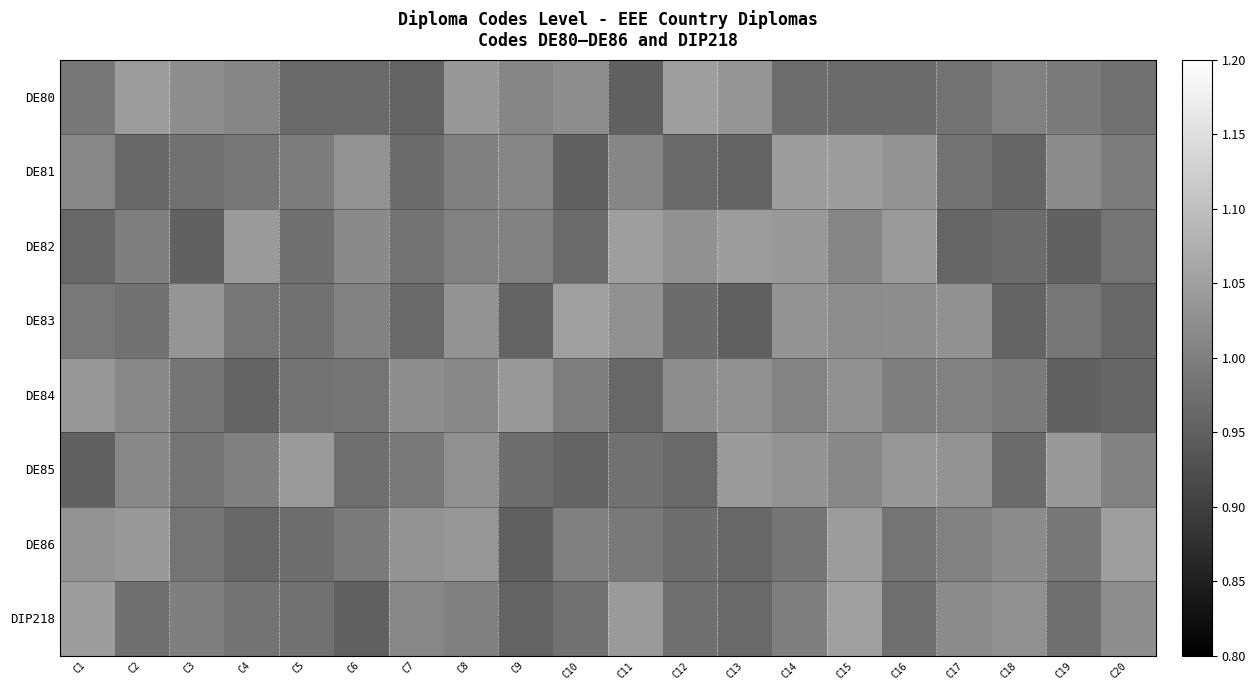

Which has a higher value, C6 or C9?

C9